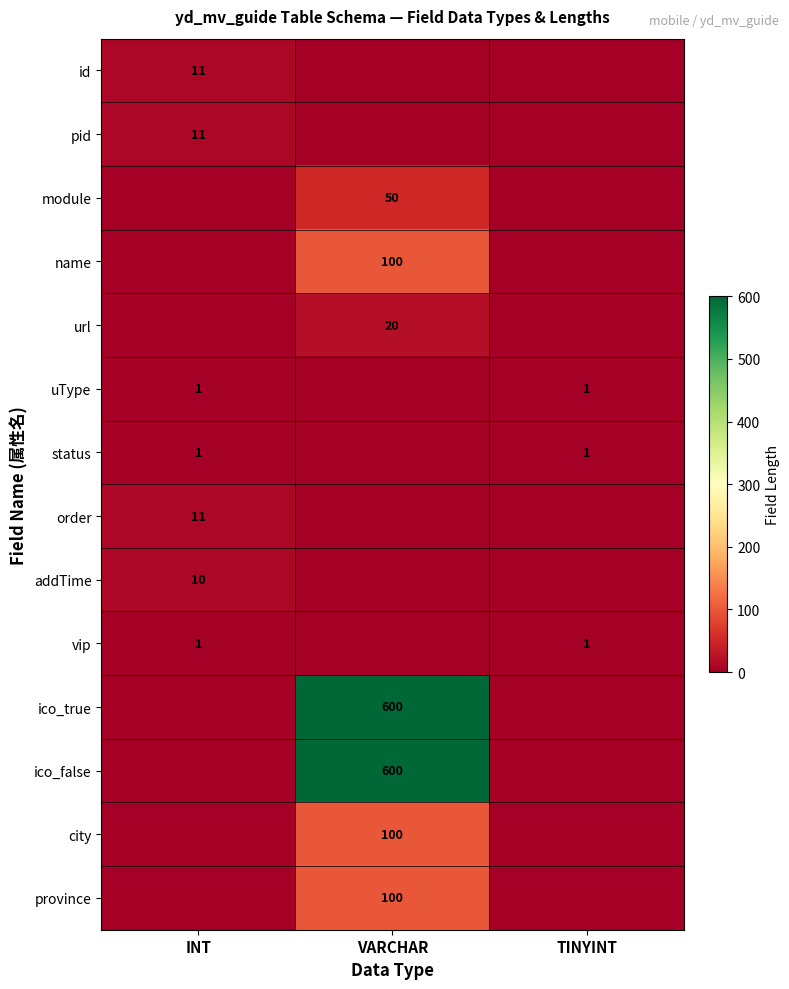

True or false: addTime has a value of 10 at INT.

True